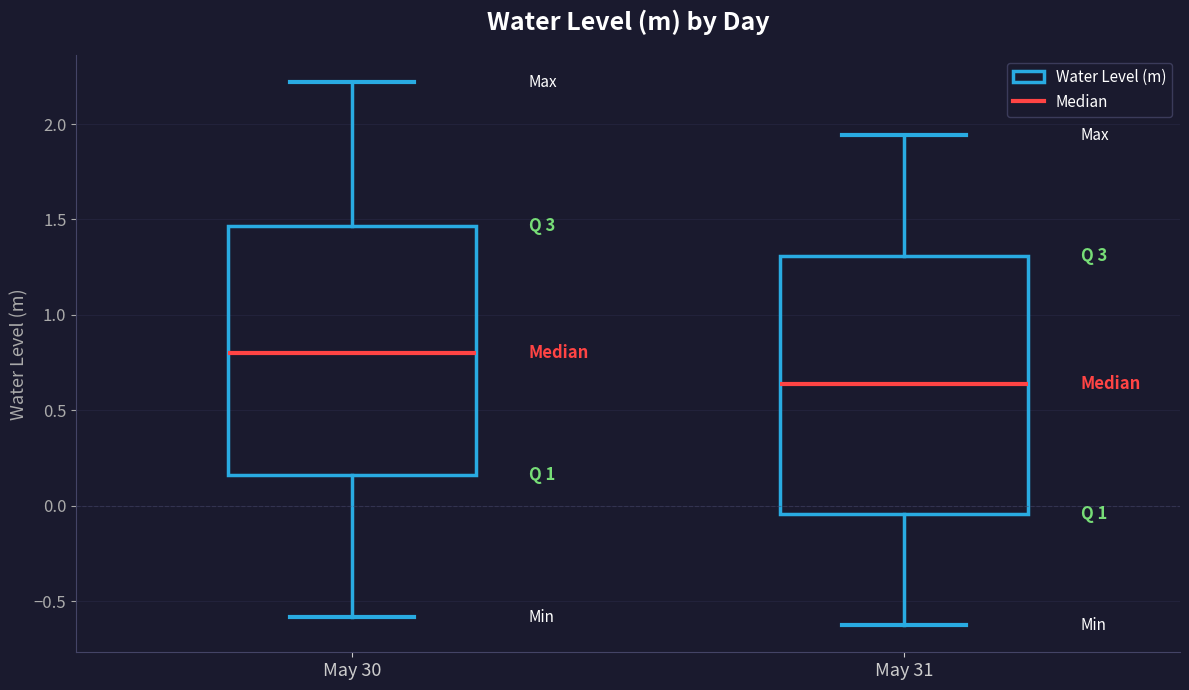

Where does the upper whisker of the box for May 31 end on the y-axis? The values are not printed on the chart, so give them approximately, as read against the axis.

1.95